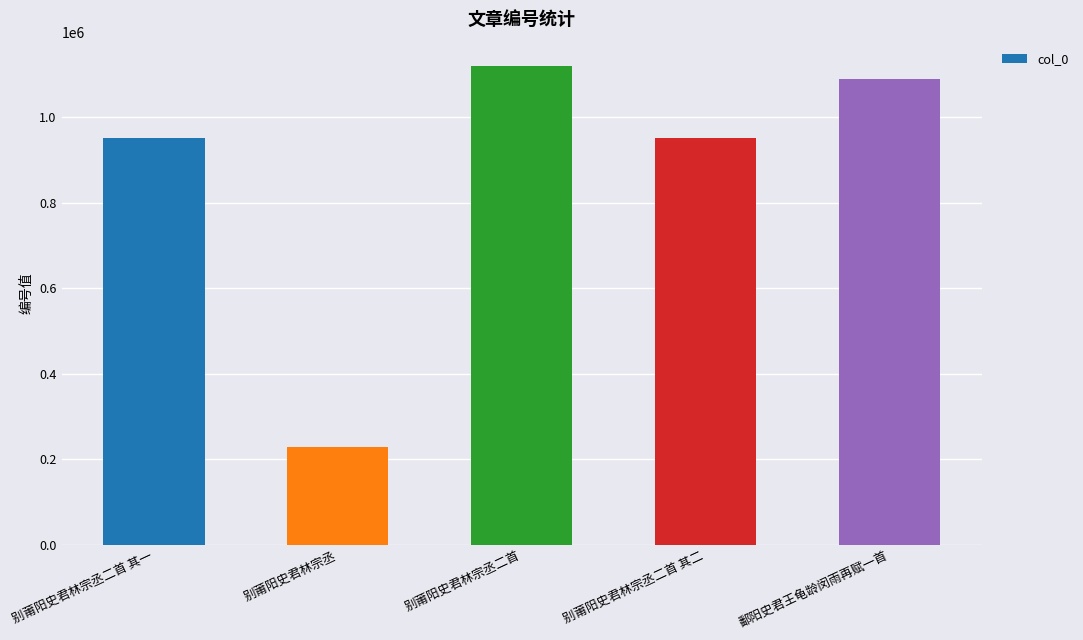

Between 别莆阳史君林宗丞二首 and 别莆阳史君林宗丞二首 其一, which is larger?

别莆阳史君林宗丞二首